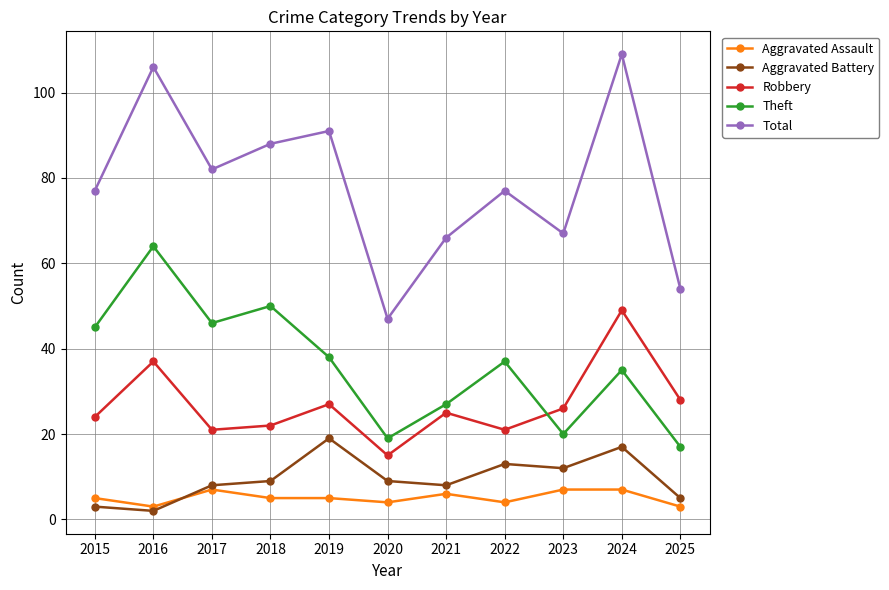

Reading left to right, what are all the values shown in this chart?

Aggravated Assault: 2015=5	2016=3	2017=7	2018=5	2019=5	2020=4	2021=6	2022=4	2023=7	2024=7	2025=3
Aggravated Battery: 2015=3	2016=2	2017=8	2018=9	2019=19	2020=9	2021=8	2022=13	2023=12	2024=17	2025=5
Robbery: 2015=24	2016=37	2017=21	2018=22	2019=27	2020=15	2021=25	2022=21	2023=26	2024=49	2025=28
Theft: 2015=45	2016=64	2017=46	2018=50	2019=38	2020=19	2021=27	2022=37	2023=20	2024=35	2025=17
Total: 2015=77	2016=106	2017=82	2018=88	2019=91	2020=47	2021=66	2022=77	2023=67	2024=109	2025=54